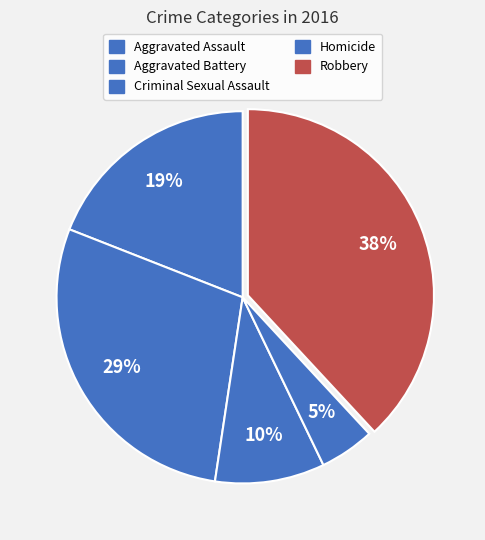

Which category has the smallest portion of the pie?

Homicide